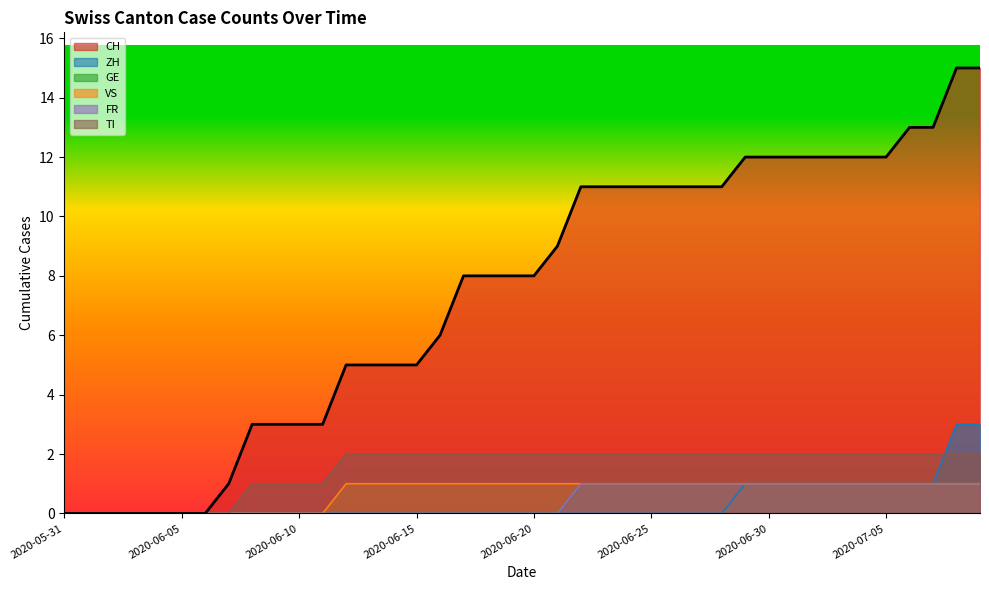

Reading left to right, transcribe all the data shown in this chart.

CH: 2020-05-31=0	2020-06-01=0	2020-06-02=0	2020-06-03=0	2020-06-04=0	2020-06-05=0	2020-06-06=0	2020-06-07=1	2020-06-08=3	2020-06-09=3	2020-06-10=3	2020-06-11=3	2020-06-12=5	2020-06-13=5	2020-06-14=5	2020-06-15=5	2020-06-16=6	2020-06-17=8	2020-06-18=8	2020-06-19=8	2020-06-20=8	2020-06-21=9	2020-06-22=11	2020-06-23=11	2020-06-24=11	2020-06-25=11	2020-06-26=11	2020-06-27=11	2020-06-28=11	2020-06-29=12	2020-06-30=12	2020-07-01=12	2020-07-02=12	2020-07-03=12	2020-07-04=12	2020-07-05=12	2020-07-06=13	2020-07-07=13	2020-07-08=15	2020-07-09=15
ZH: 2020-05-31=0	2020-06-01=0	2020-06-02=0	2020-06-03=0	2020-06-04=0	2020-06-05=0	2020-06-06=0	2020-06-07=0	2020-06-08=0	2020-06-09=0	2020-06-10=0	2020-06-11=0	2020-06-12=0	2020-06-13=0	2020-06-14=0	2020-06-15=0	2020-06-16=0	2020-06-17=0	2020-06-18=0	2020-06-19=0	2020-06-20=0	2020-06-21=0	2020-06-22=0	2020-06-23=0	2020-06-24=0	2020-06-25=0	2020-06-26=0	2020-06-27=0	2020-06-28=0	2020-06-29=1	2020-06-30=1	2020-07-01=1	2020-07-02=1	2020-07-03=1	2020-07-04=1	2020-07-05=1	2020-07-06=1	2020-07-07=1	2020-07-08=3	2020-07-09=3
GE: 2020-05-31=0	2020-06-01=0	2020-06-02=0	2020-06-03=0	2020-06-04=0	2020-06-05=0	2020-06-06=0	2020-06-07=0	2020-06-08=0	2020-06-09=0	2020-06-10=0	2020-06-11=0	2020-06-12=0	2020-06-13=0	2020-06-14=0	2020-06-15=0	2020-06-16=0	2020-06-17=0	2020-06-18=0	2020-06-19=0	2020-06-20=0	2020-06-21=0	2020-06-22=1	2020-06-23=1	2020-06-24=1	2020-06-25=1	2020-06-26=1	2020-06-27=1	2020-06-28=1	2020-06-29=1	2020-06-30=1	2020-07-01=1	2020-07-02=1	2020-07-03=1	2020-07-04=1	2020-07-05=1	2020-07-06=1	2020-07-07=1	2020-07-08=1	2020-07-09=1
VS: 2020-05-31=0	2020-06-01=0	2020-06-02=0	2020-06-03=0	2020-06-04=0	2020-06-05=0	2020-06-06=0	2020-06-07=0	2020-06-08=0	2020-06-09=0	2020-06-10=0	2020-06-11=0	2020-06-12=1	2020-06-13=1	2020-06-14=1	2020-06-15=1	2020-06-16=1	2020-06-17=1	2020-06-18=1	2020-06-19=1	2020-06-20=1	2020-06-21=1	2020-06-22=1	2020-06-23=1	2020-06-24=1	2020-06-25=1	2020-06-26=1	2020-06-27=1	2020-06-28=1	2020-06-29=1	2020-06-30=1	2020-07-01=1	2020-07-02=1	2020-07-03=1	2020-07-04=1	2020-07-05=1	2020-07-06=1	2020-07-07=1	2020-07-08=1	2020-07-09=1
FR: 2020-05-31=0	2020-06-01=0	2020-06-02=0	2020-06-03=0	2020-06-04=0	2020-06-05=0	2020-06-06=0	2020-06-07=0	2020-06-08=0	2020-06-09=0	2020-06-10=0	2020-06-11=0	2020-06-12=0	2020-06-13=0	2020-06-14=0	2020-06-15=0	2020-06-16=0	2020-06-17=0	2020-06-18=0	2020-06-19=0	2020-06-20=0	2020-06-21=0	2020-06-22=1	2020-06-23=1	2020-06-24=1	2020-06-25=1	2020-06-26=1	2020-06-27=1	2020-06-28=1	2020-06-29=1	2020-06-30=1	2020-07-01=1	2020-07-02=1	2020-07-03=1	2020-07-04=1	2020-07-05=1	2020-07-06=1	2020-07-07=1	2020-07-08=1	2020-07-09=1
TI: 2020-05-31=0	2020-06-01=0	2020-06-02=0	2020-06-03=0	2020-06-04=0	2020-06-05=0	2020-06-06=0	2020-06-07=0	2020-06-08=1	2020-06-09=1	2020-06-10=1	2020-06-11=1	2020-06-12=2	2020-06-13=2	2020-06-14=2	2020-06-15=2	2020-06-16=2	2020-06-17=2	2020-06-18=2	2020-06-19=2	2020-06-20=2	2020-06-21=2	2020-06-22=2	2020-06-23=2	2020-06-24=2	2020-06-25=2	2020-06-26=2	2020-06-27=2	2020-06-28=2	2020-06-29=2	2020-06-30=2	2020-07-01=2	2020-07-02=2	2020-07-03=2	2020-07-04=2	2020-07-05=2	2020-07-06=2	2020-07-07=2	2020-07-08=2	2020-07-09=2